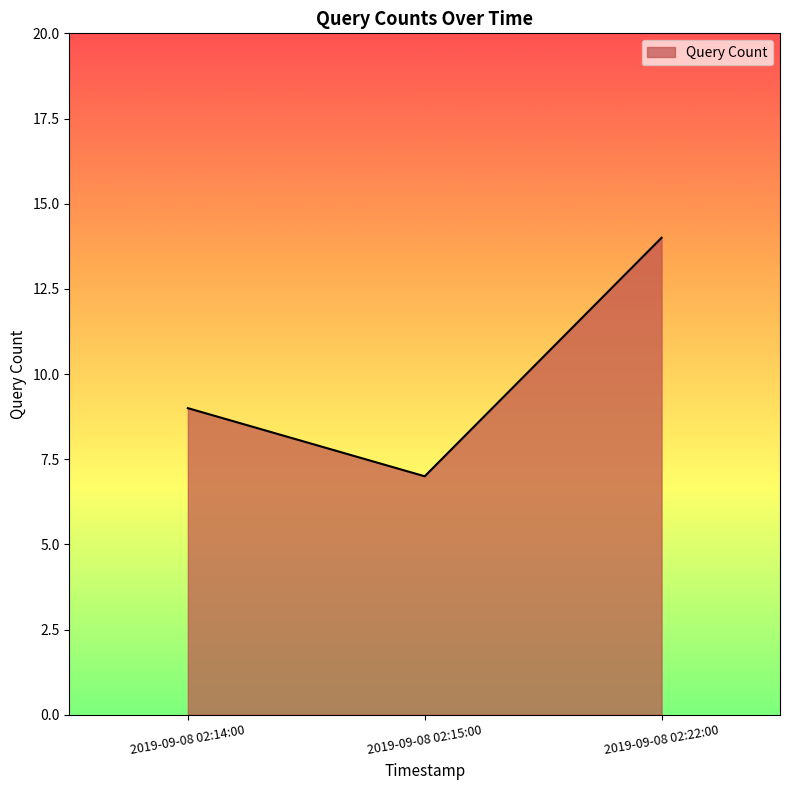

What is the sum of the values at 2019-09-08 02:15:00 and 2019-09-08 02:22:00?

21